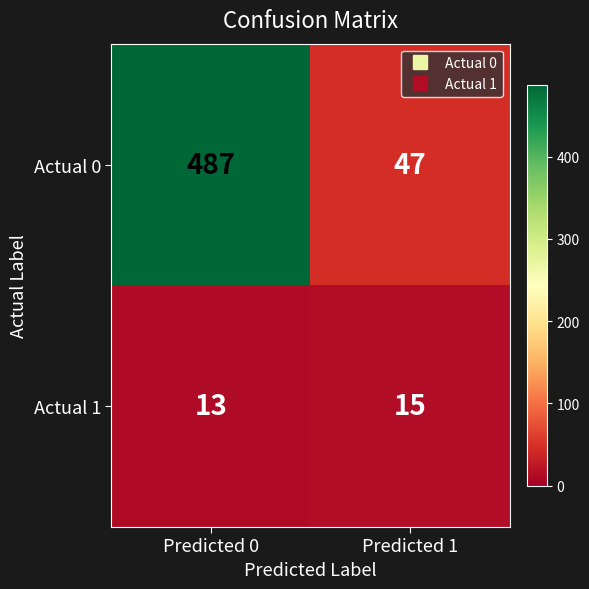

The Actual 0 series shows 14 at Predicted 1. True or false?

False